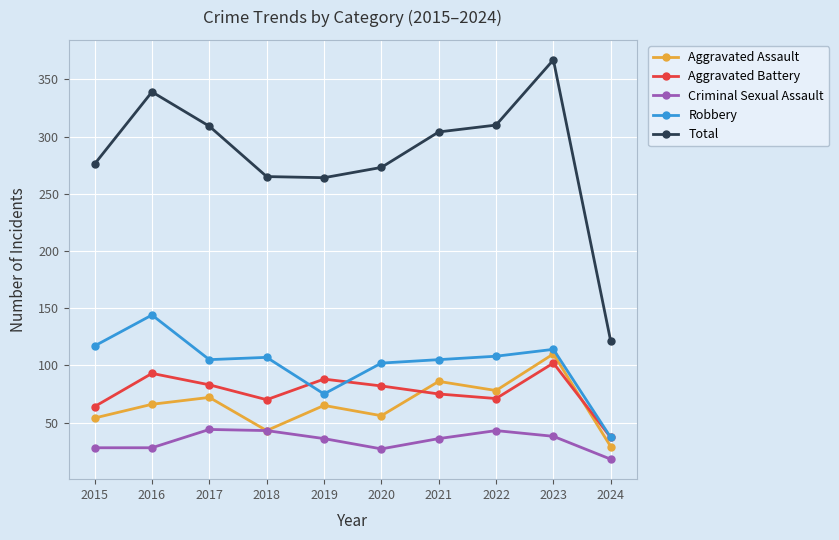

Read the Total value at 2020.

273